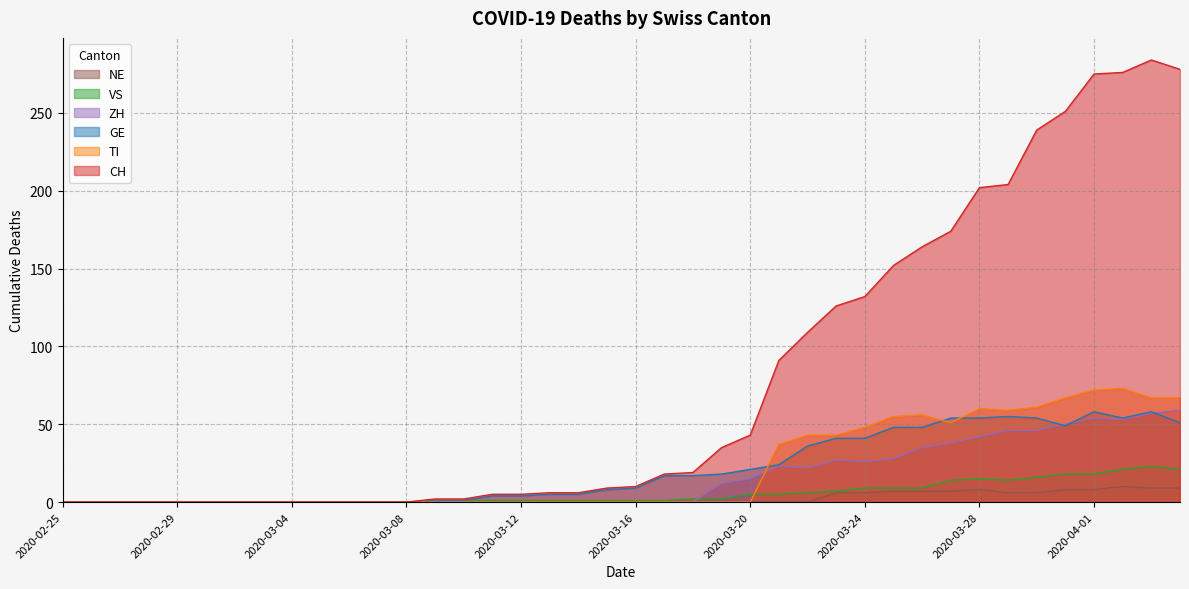

Does the chart have visible grid lines?

Yes